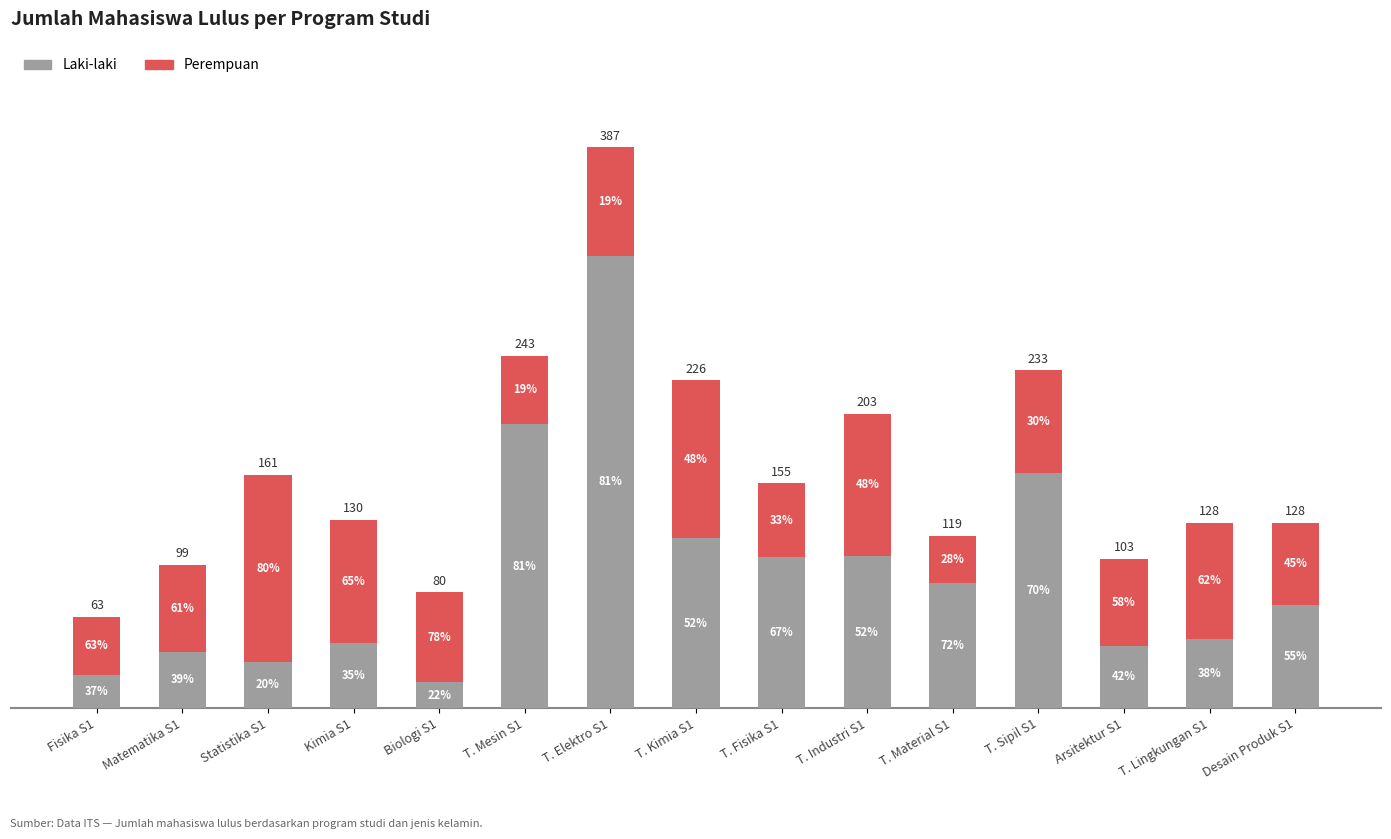

What is the sum of all Perempuan values?

1057